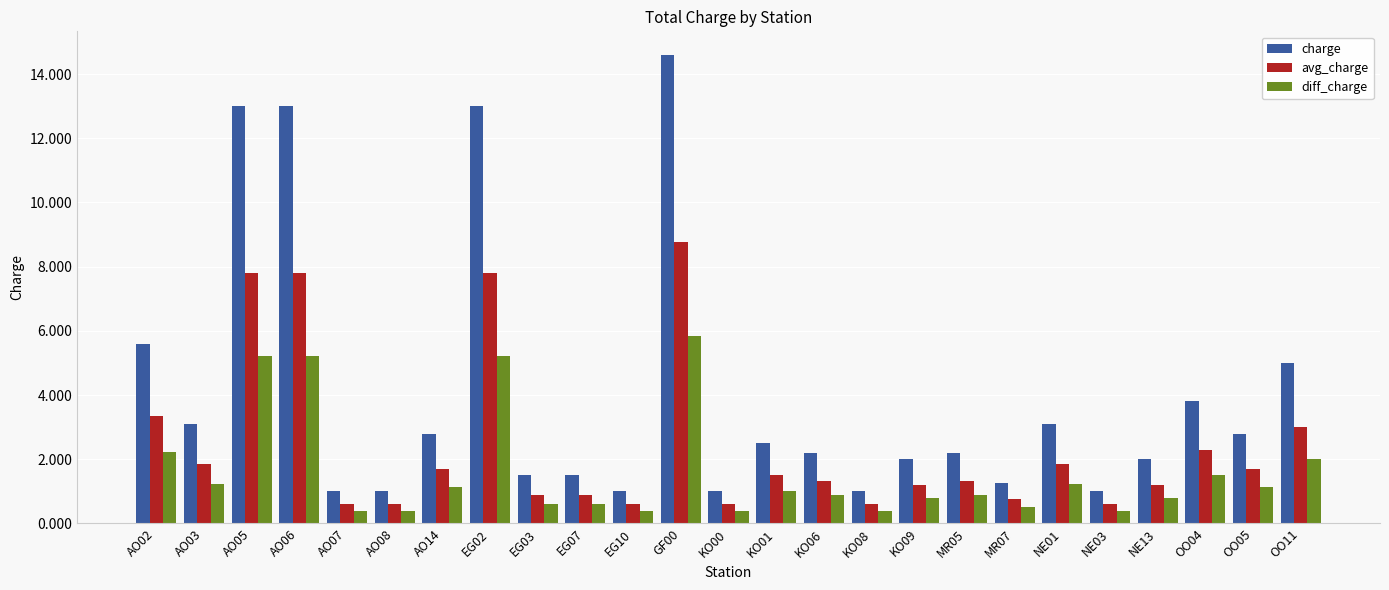

Does the chart contain any negative values?

No